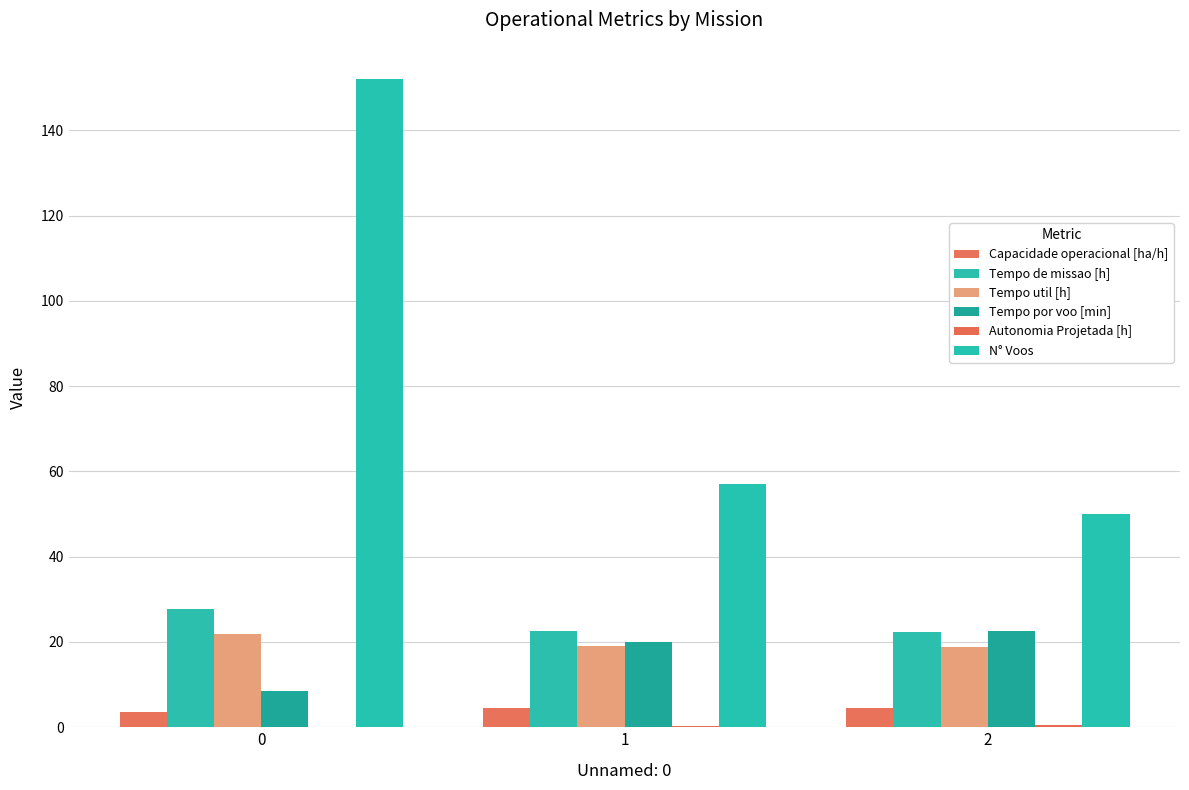

At which label does Tempo por voo [min] reach its peak?

2